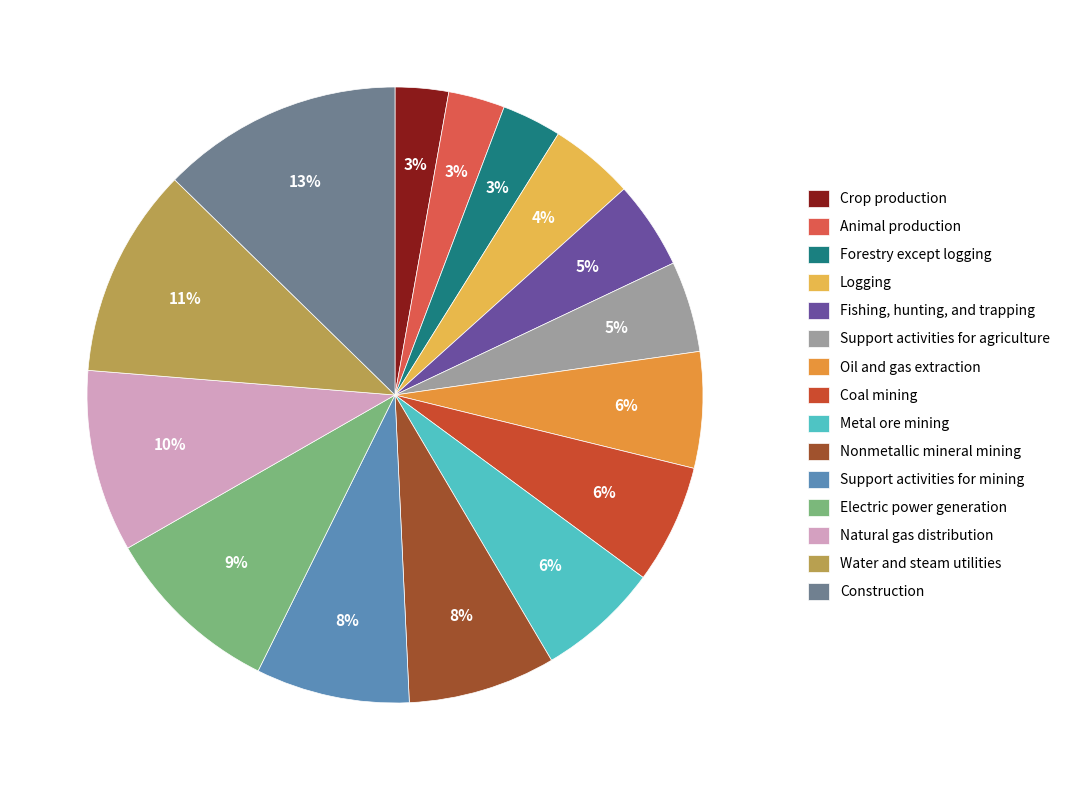

How many slices are in this pie chart?

15